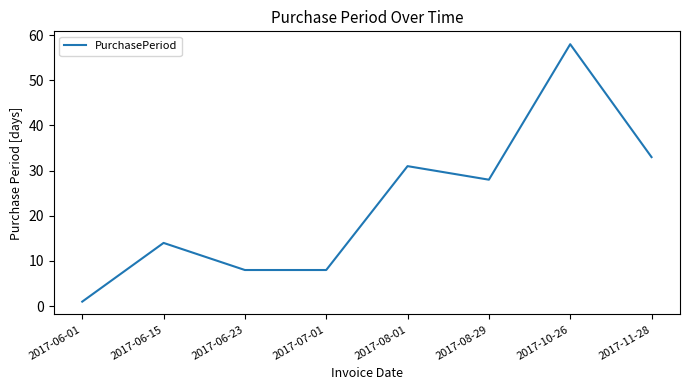

Is this an area chart (filled region under the line)?

No